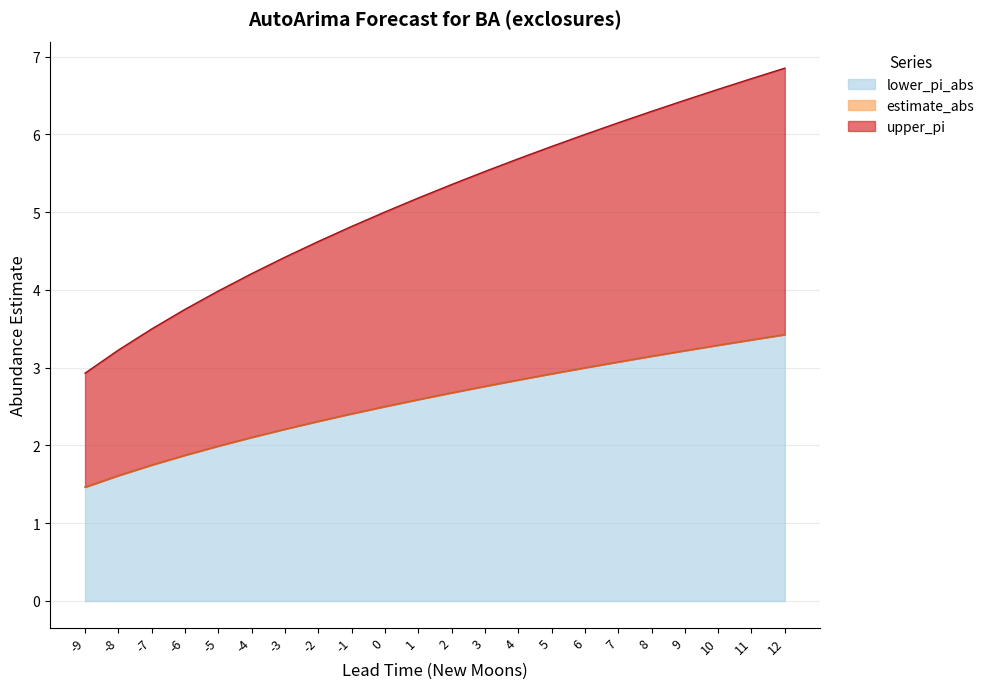

How many categories are shown in the chart?

22